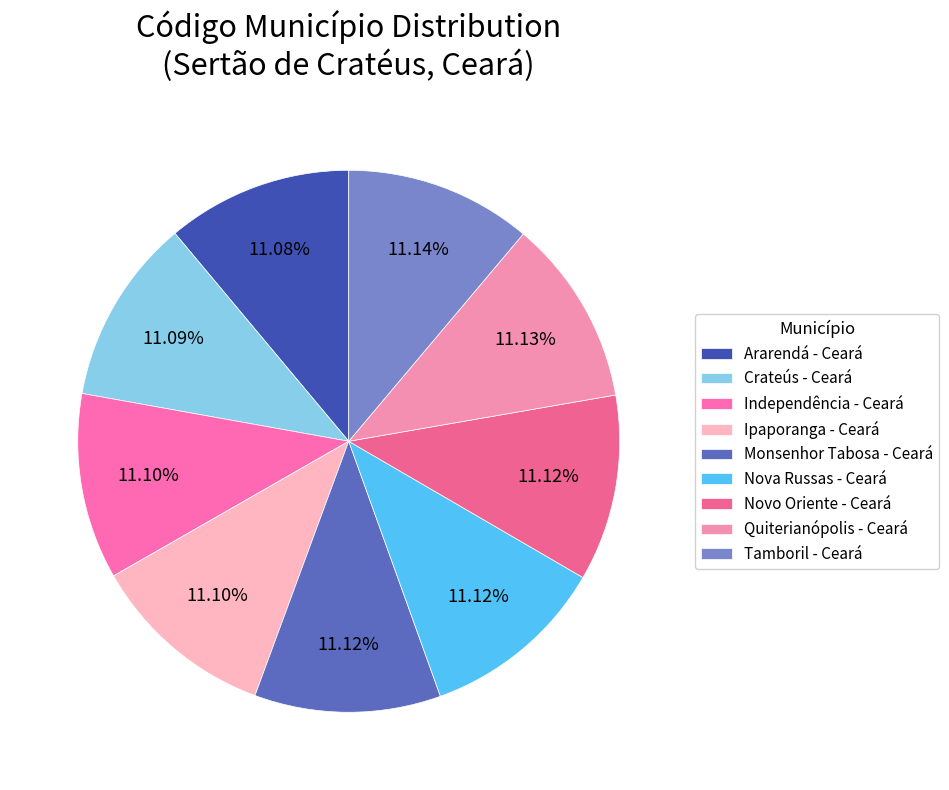

Is it true that Independência - Ceará is 23% of the pie?

False